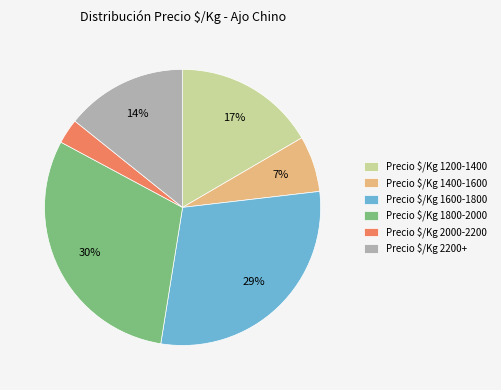

The Precio $/Kg 2000-2200 slice represents 13% of the pie. True or false?

False